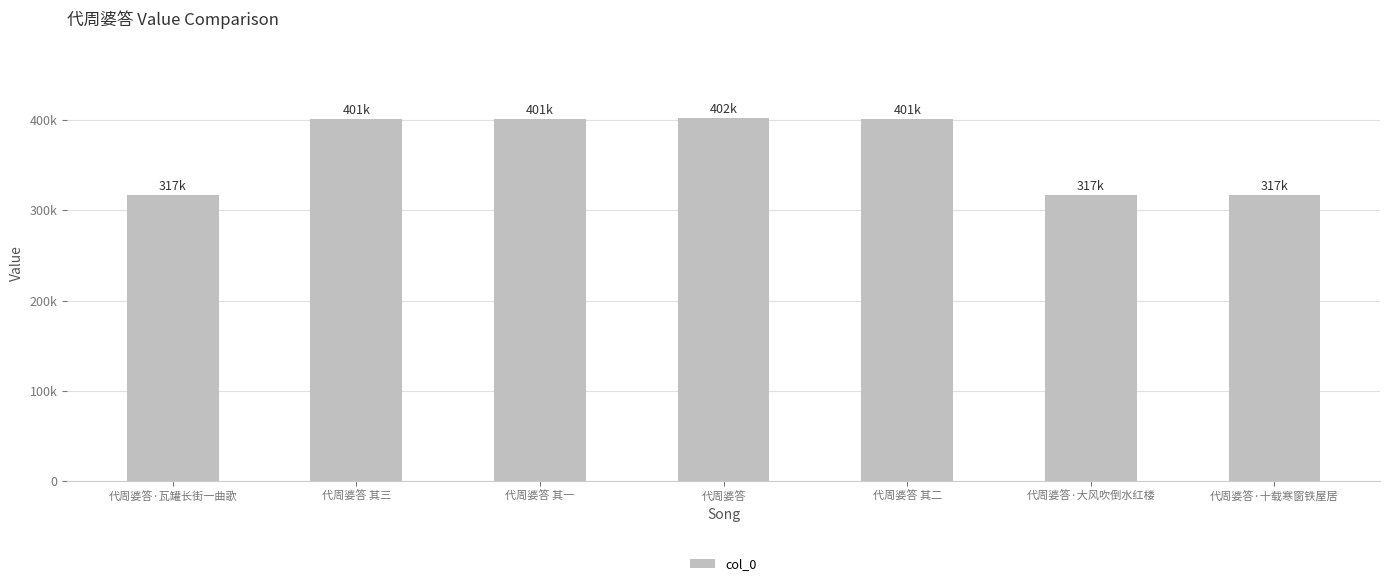

What is the sum of all values?

2555518